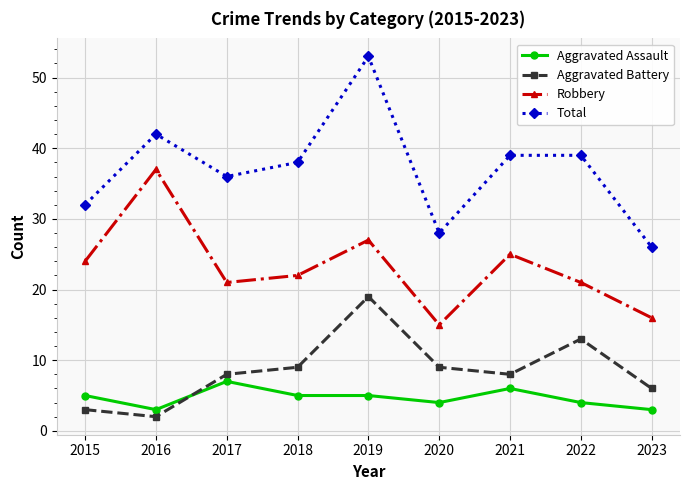

The value of Aggravated Assault at 2015 is 5. True or false?

True